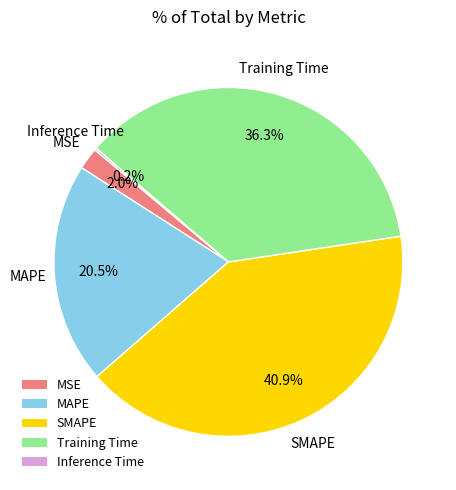

Which has a higher value, MSE or Training Time?

Training Time